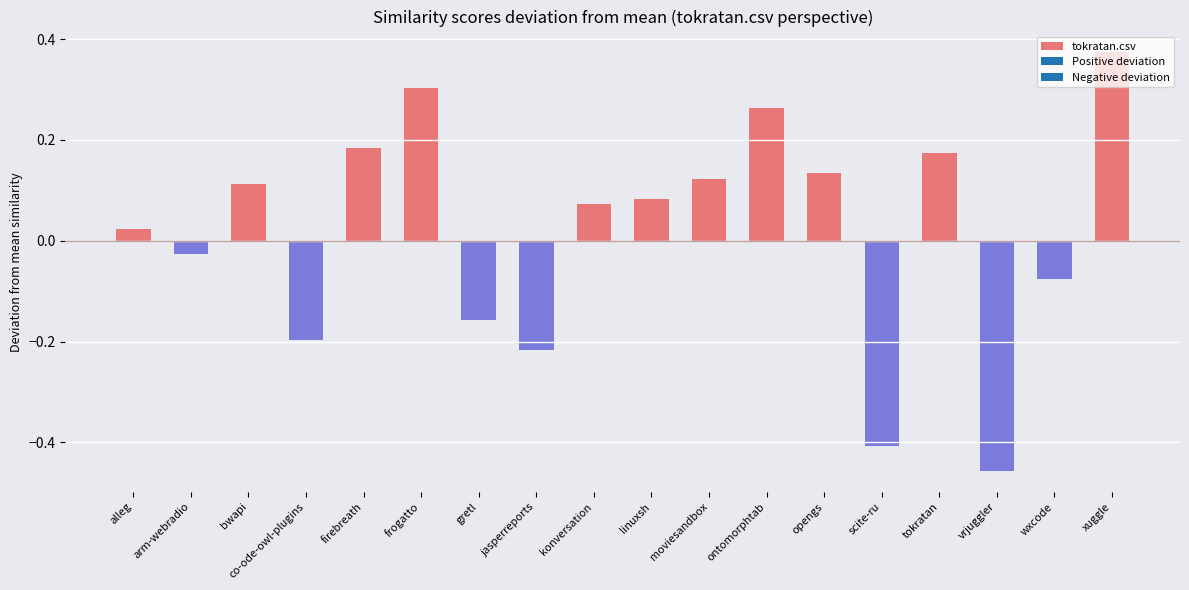

What position from the left is konversation?

9